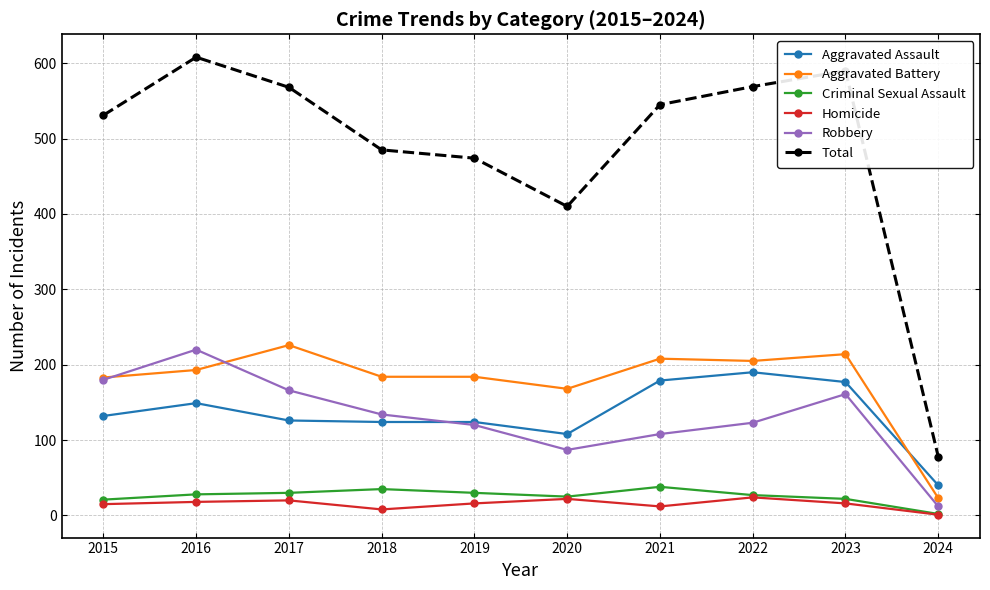

What is the maximum value shown in the chart?

608